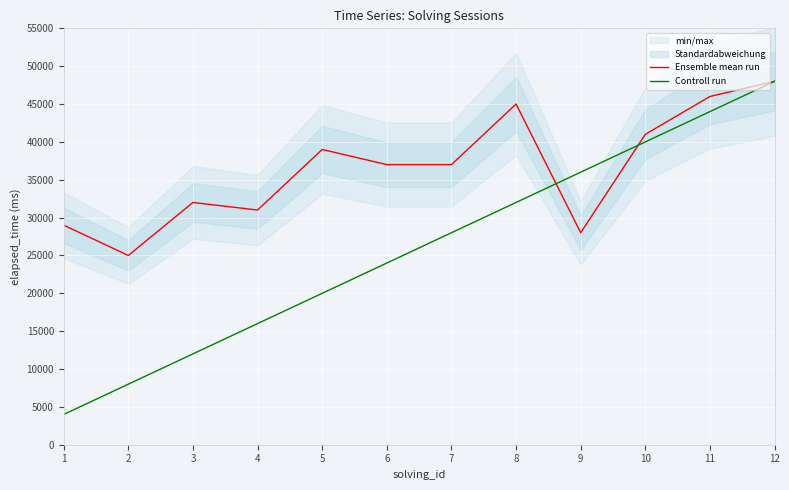

What is the difference between the maximum and minimum values in the Controll run series?

44000